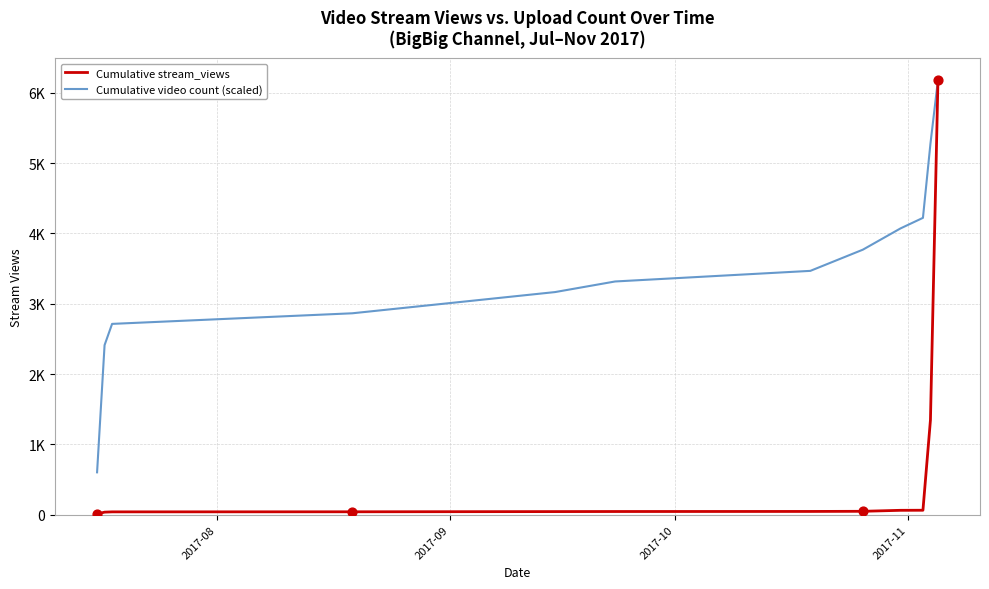

At how many categories does at least one series exceed 5216?

2